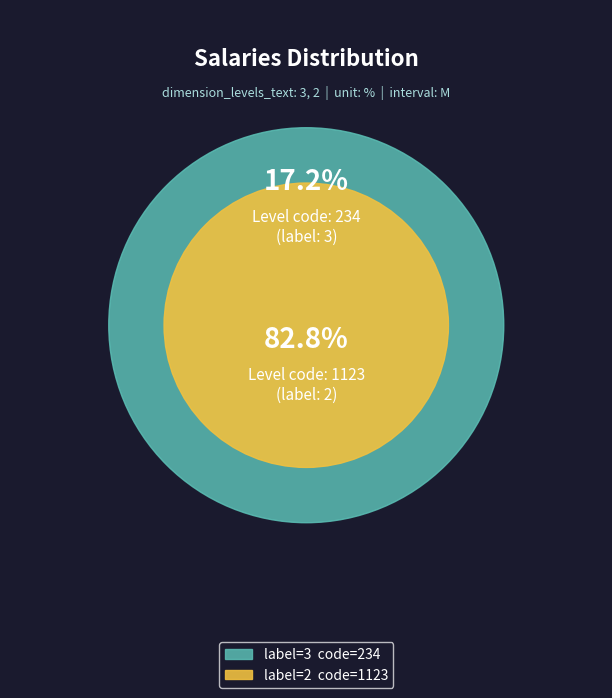

What is the majority slice?

2